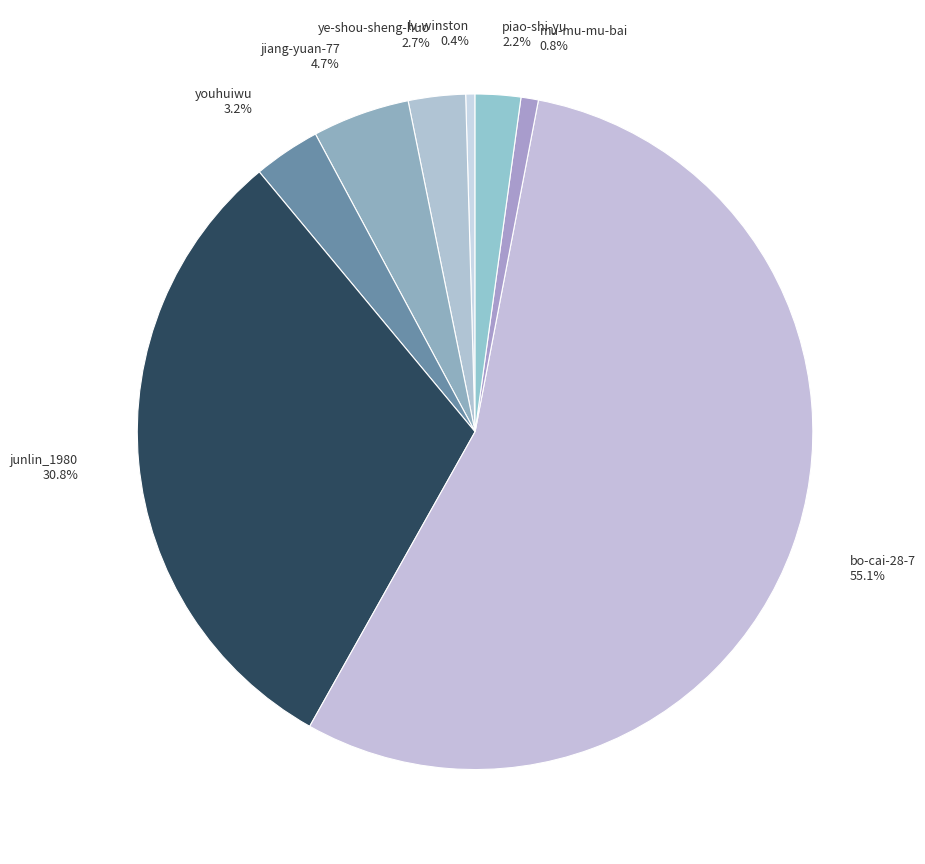

What percentage is the youhuiwu slice, to the nearest percent?

3%